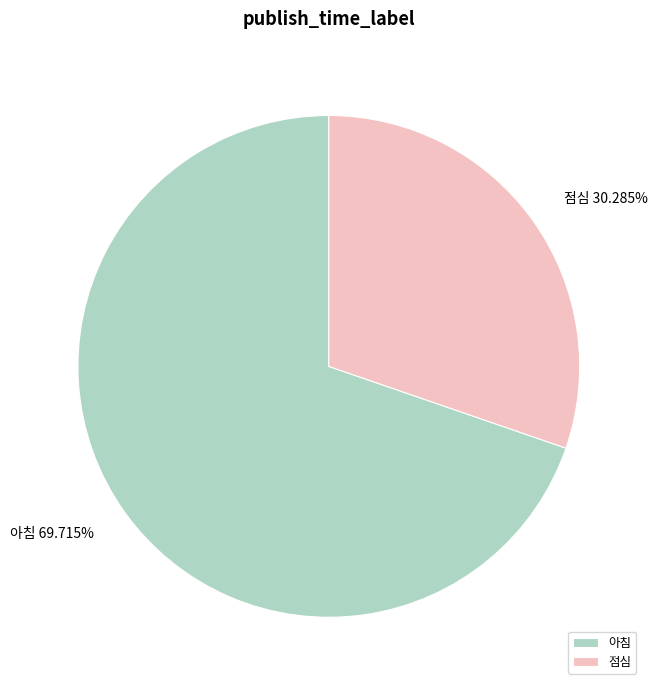

Approximately how many times larger is the value at 점심 compared to 아침?

0.4